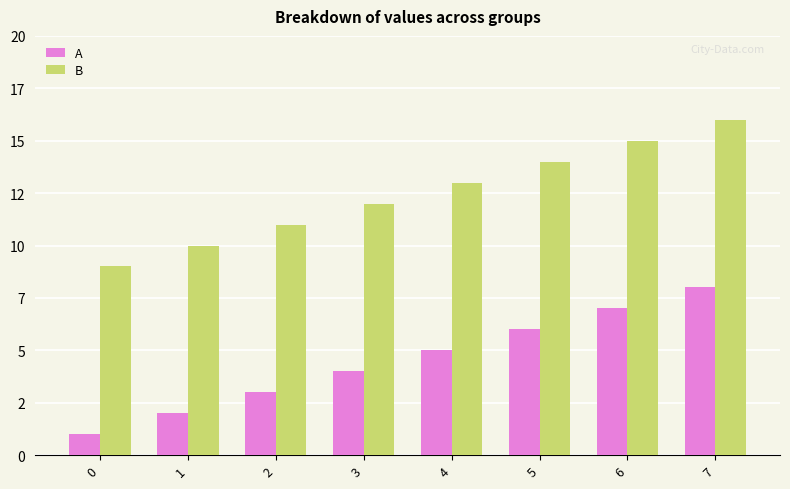

Are the bars horizontal?

No